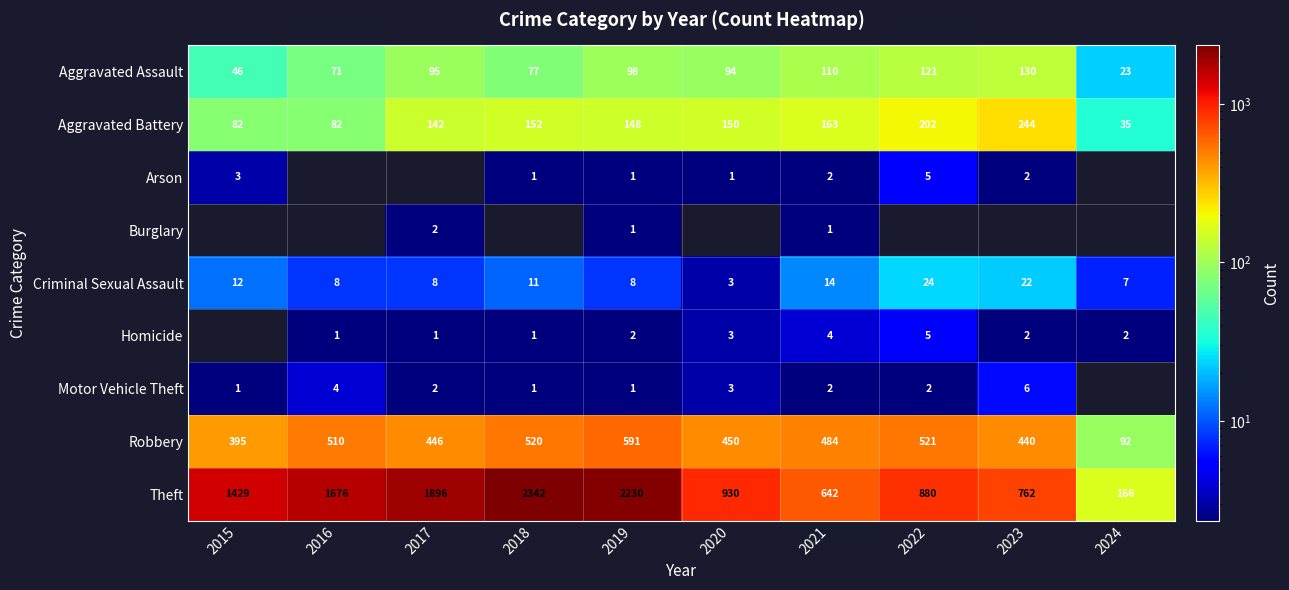

At which label does Aggravated Battery reach its minimum?

2024